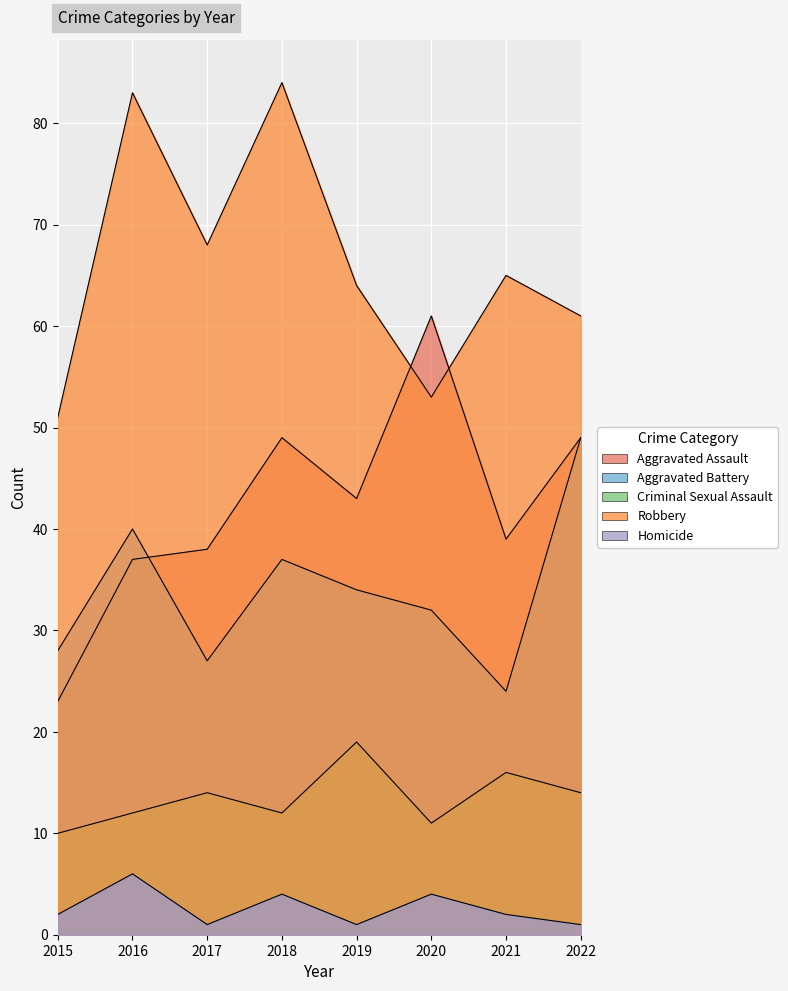

Does the chart display data point markers on the line(s)?

No